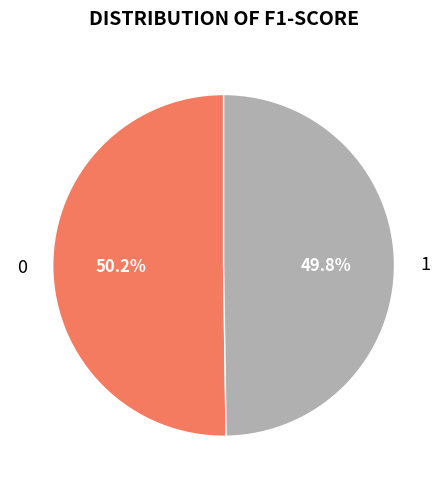

How many slices are in this pie chart?

2